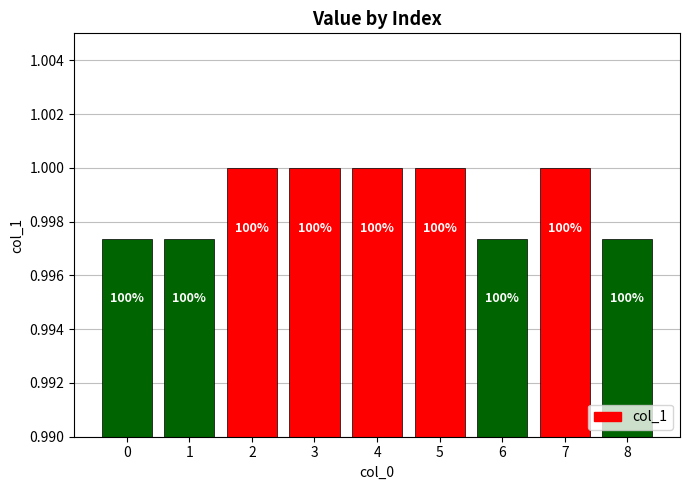

What is the value of the 4th bar from the left?

1.0